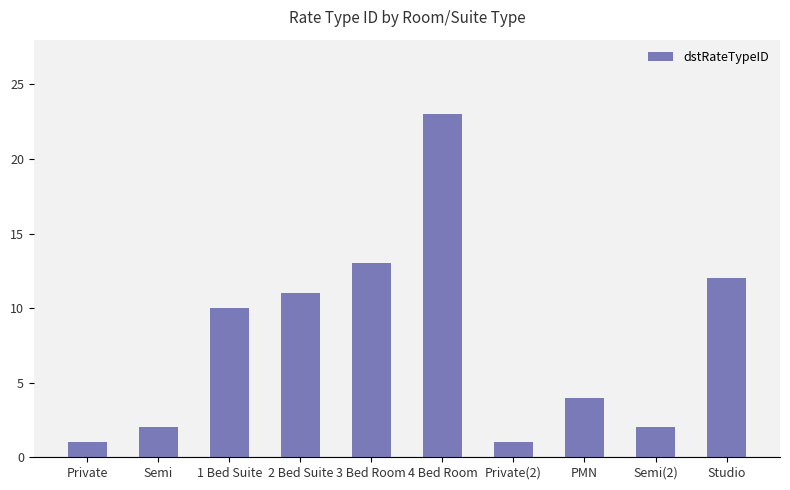

Are the bars horizontal?

No